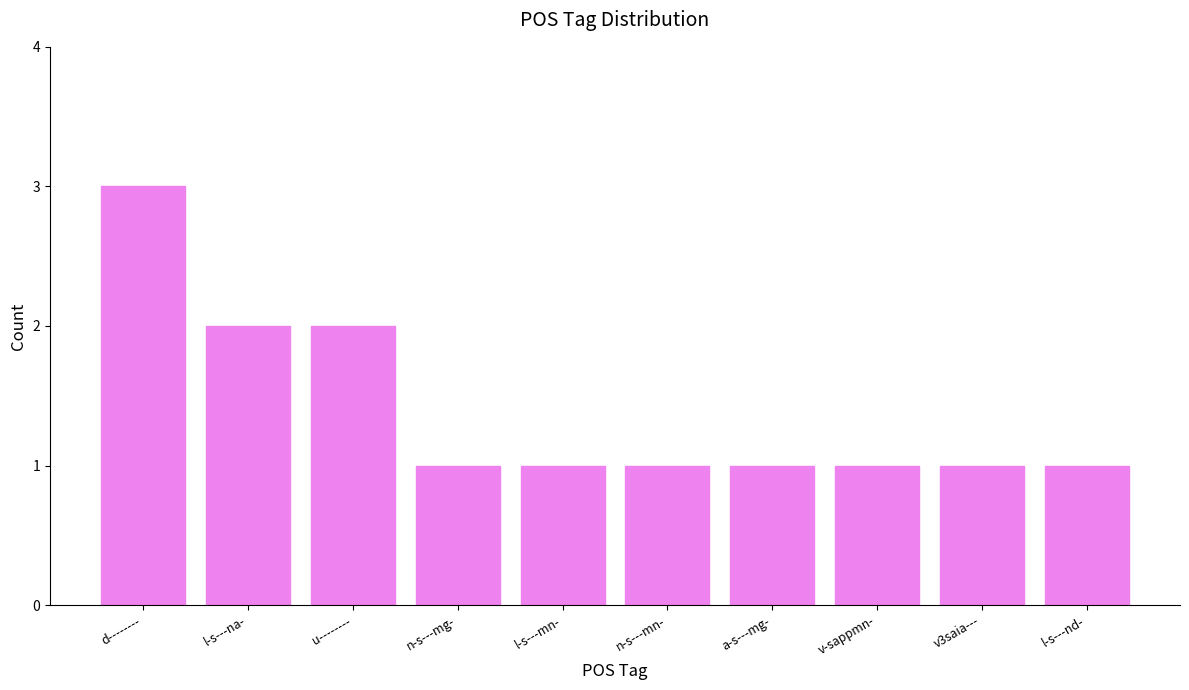

What is the difference between the maximum and minimum values?

2